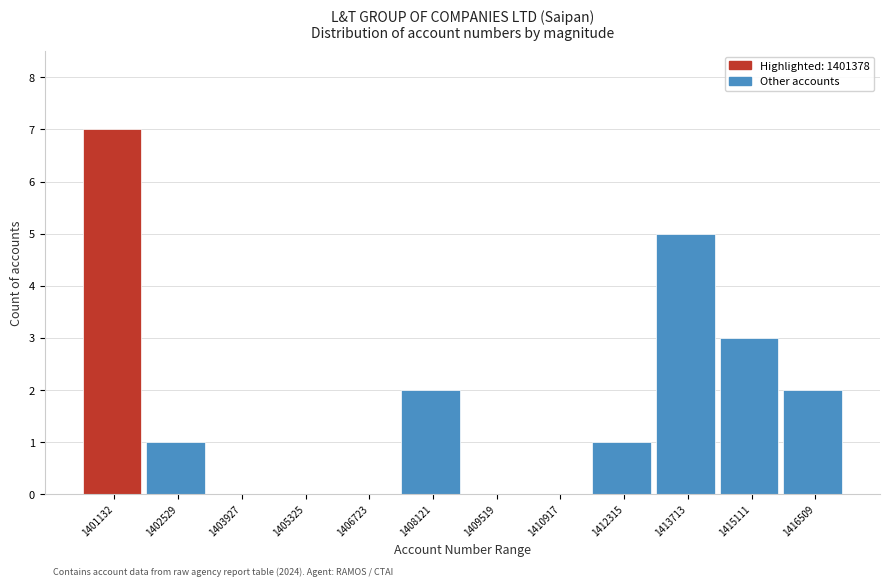

Reading left to right, transcribe all the data shown in this chart.

1401132=7	1402529=1	1403927=0	1405325=0	1406723=0	1408121=2	1409519=0	1410917=0	1412315=1	1413713=5	1415111=3	1416509=2